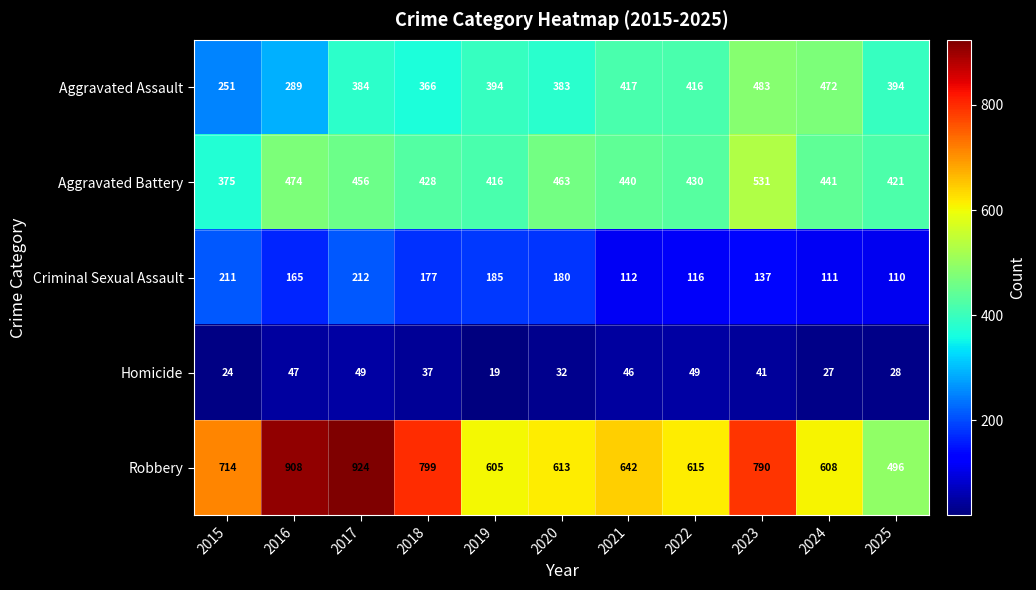

At which label is Aggravated Battery closest to 453?

2017